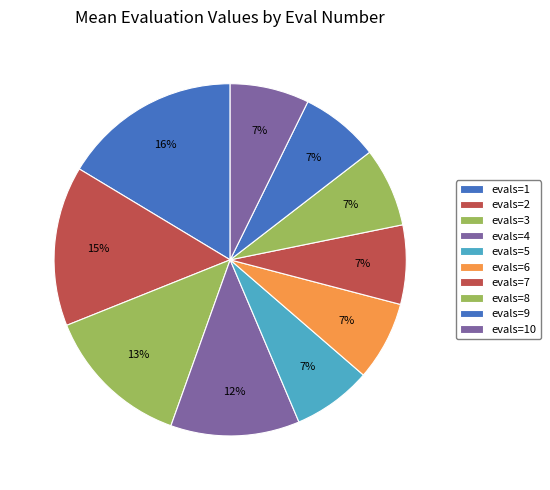

Count the number of slices in the pie.

10